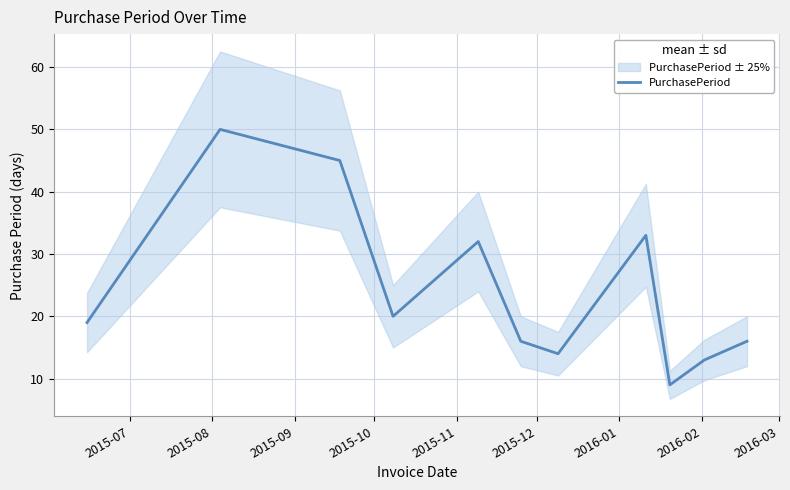

Reading right to left, list all the values displayed in this chart.

16	13	9	33	14	16	32	20	45	50	19